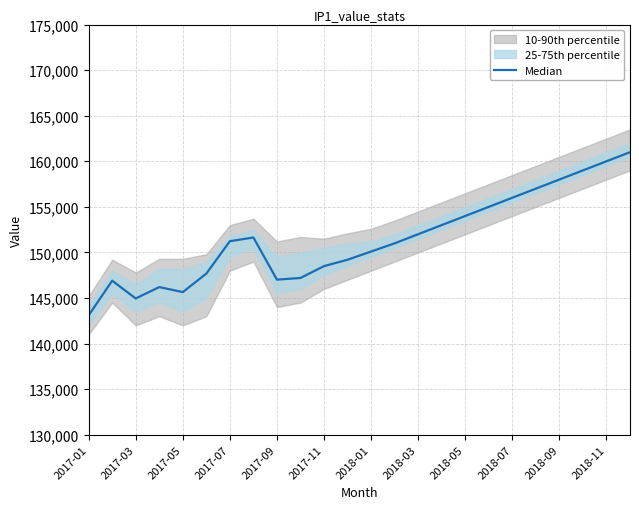

Count the number of values greater than 151233.

11